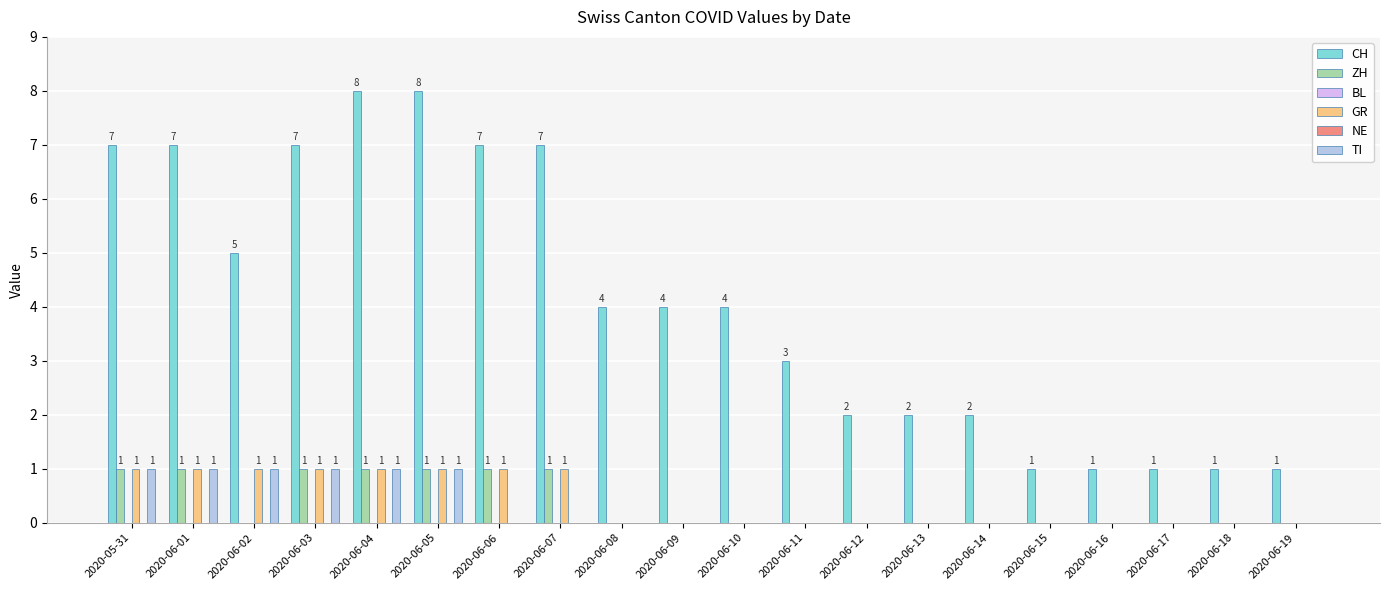

Which series has the widest spread of values?

CH